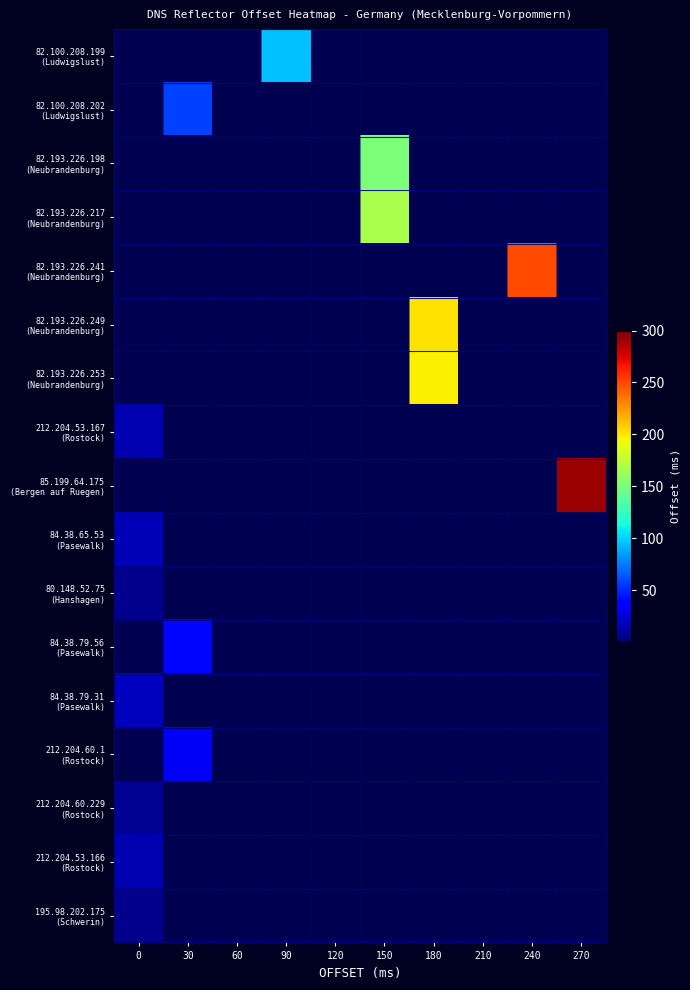

What is the maximum value shown in the chart?

292